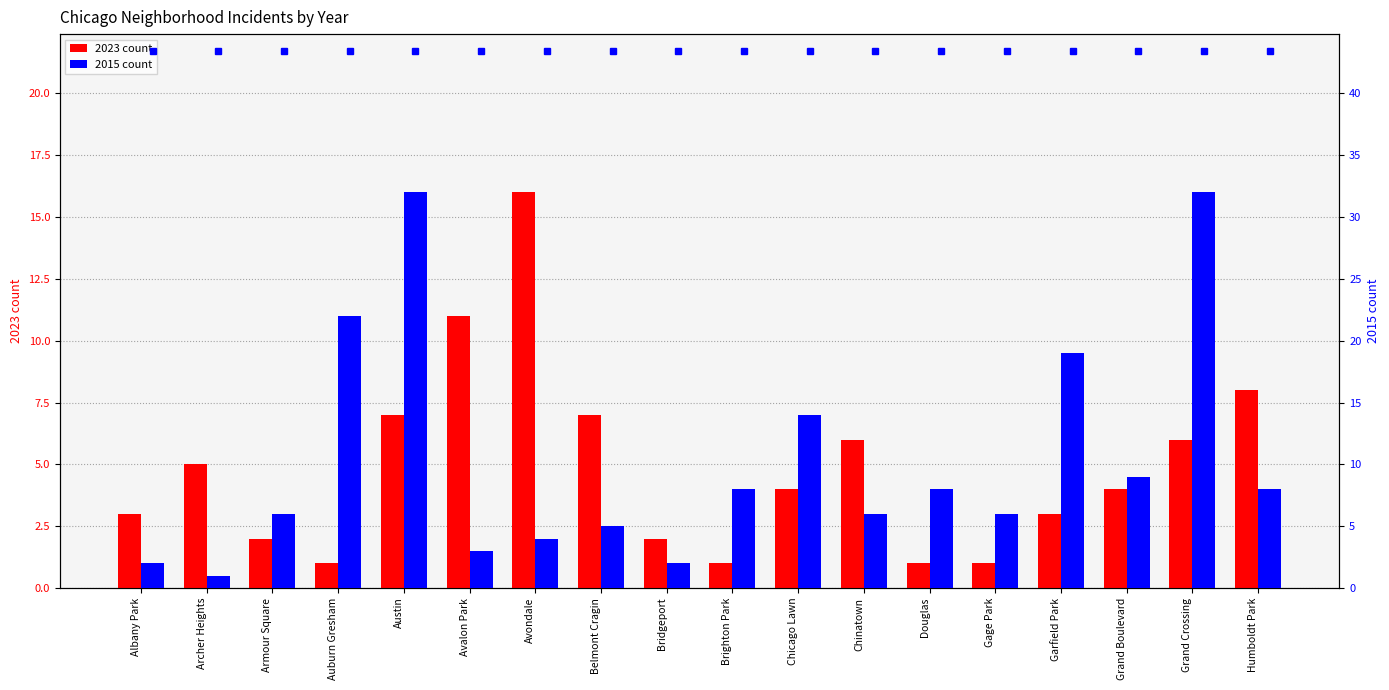

Is the value of 2015 count at Douglas greater than the value of 2023 count at Garfield Park?

Yes